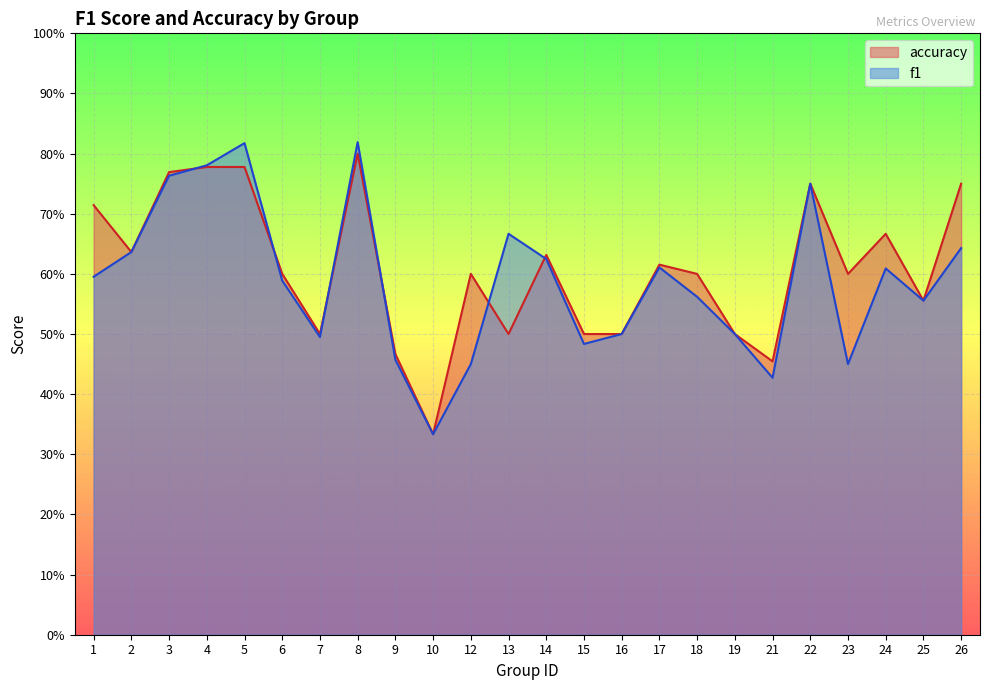

Between which two adjacent categories do f1 and accuracy first intersect?

3 and 4